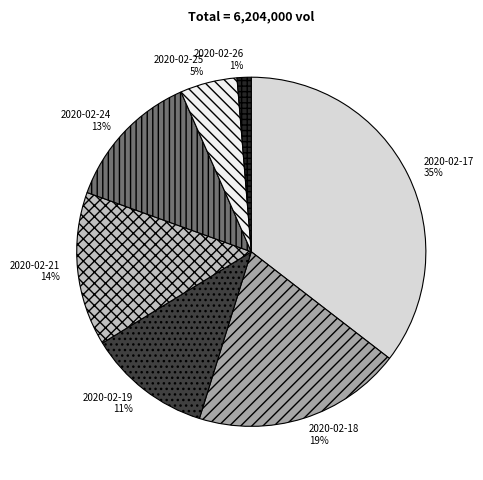

Does any single category account for the majority?

No